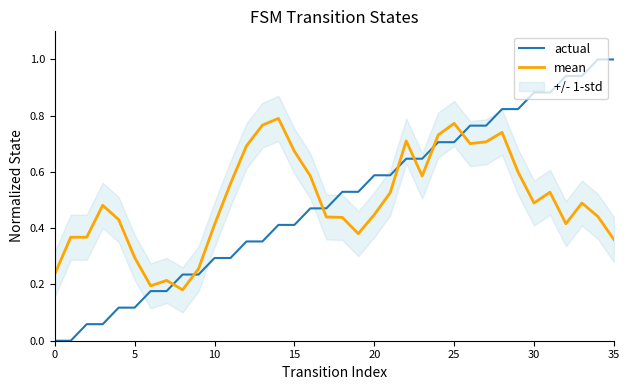

True or false: mean has more than 2 interior local peaks.

True